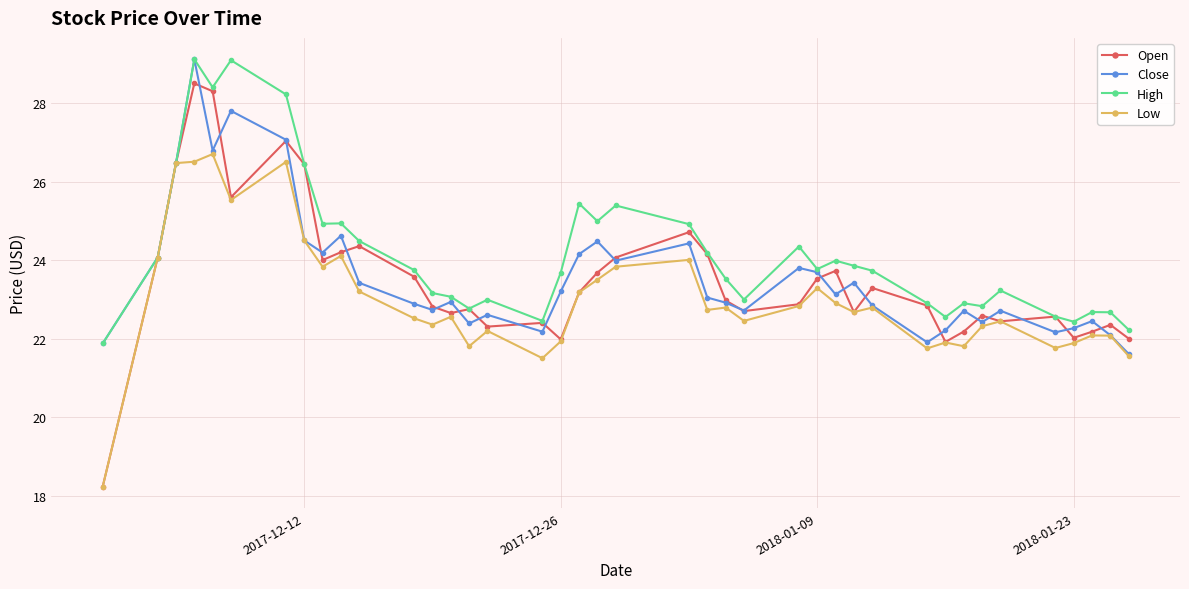

What is the maximum value for High?

29.1